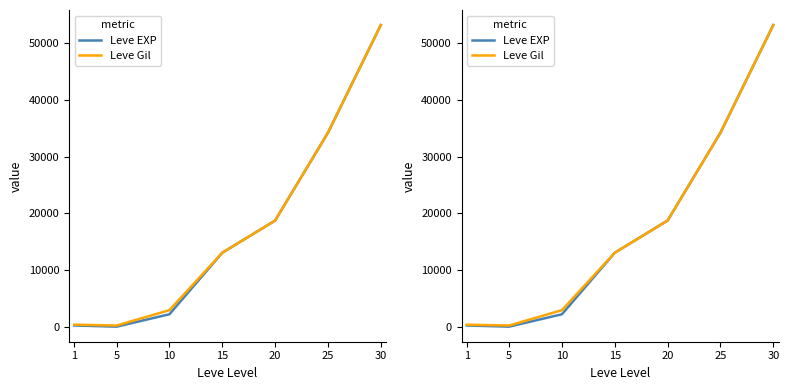

At how many categories does at least one series exceed 47351?

1